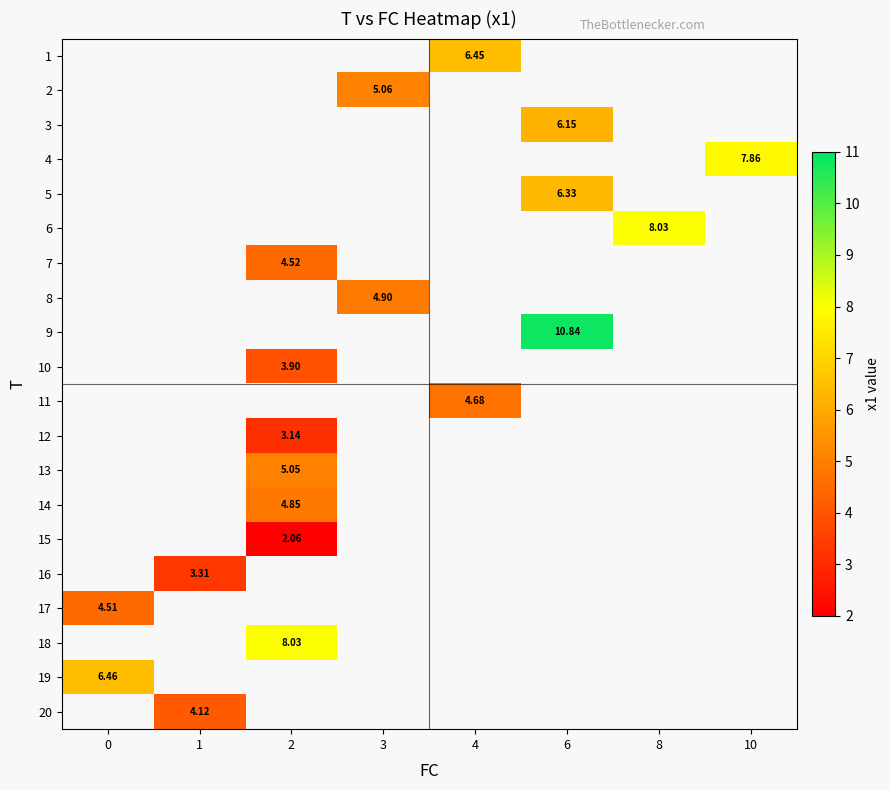

What is the maximum value shown in the chart?

10.8